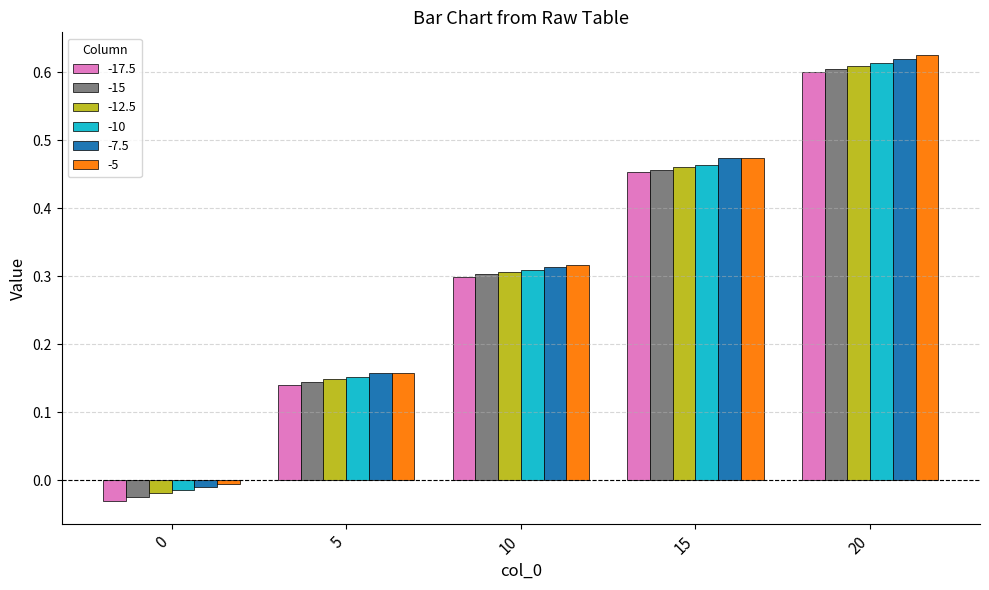

Which series has the largest range (max minus min)?

-5